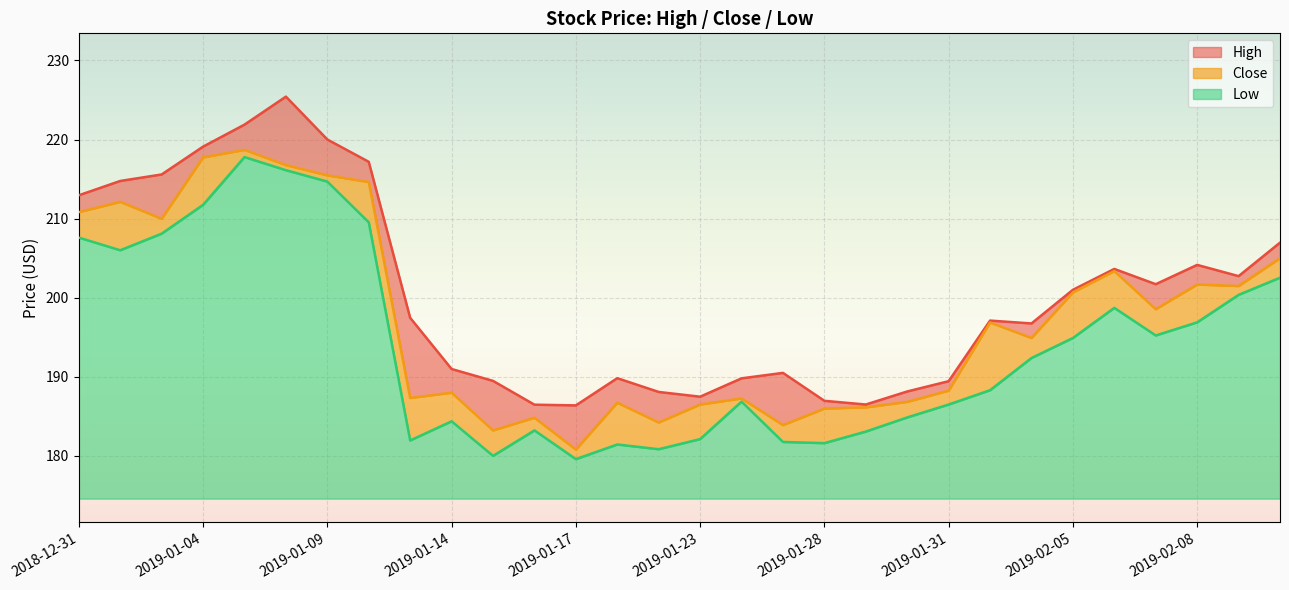

At which label does High reach its minimum?

2019-01-17